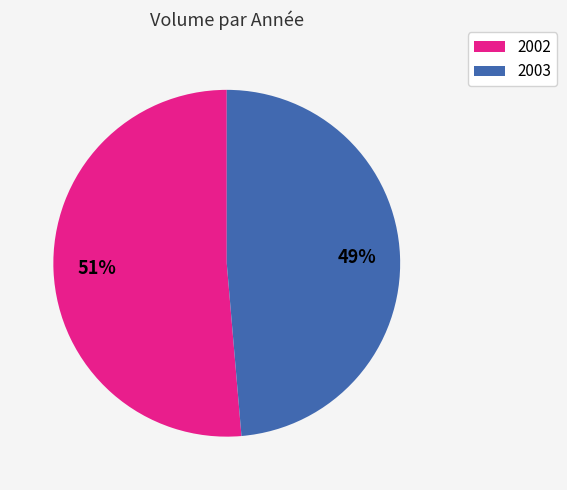

To the nearest percent, what is the average slice percentage?

50%